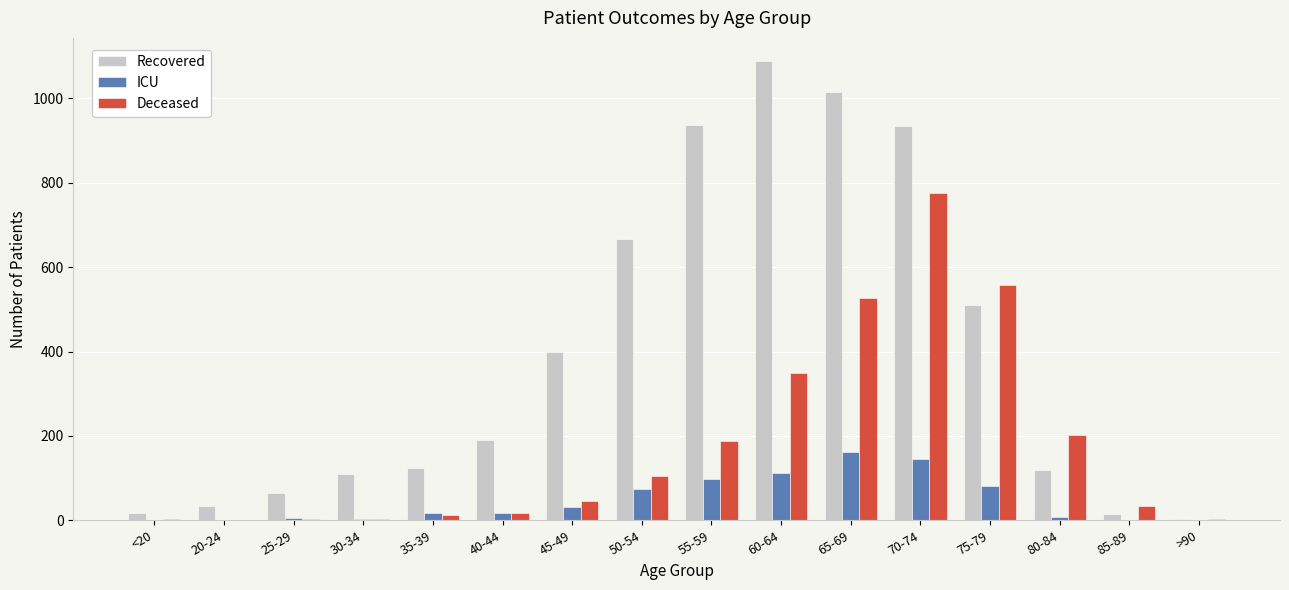

True or false: Deceased has a value of 392 at 20-24.

False